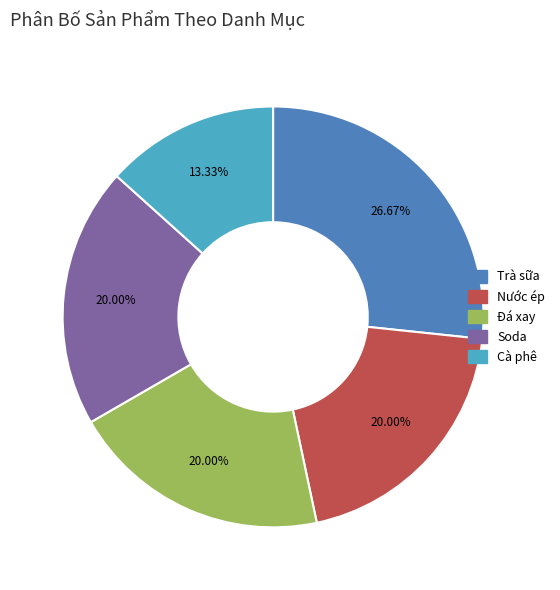

Does any single category account for the majority?

No